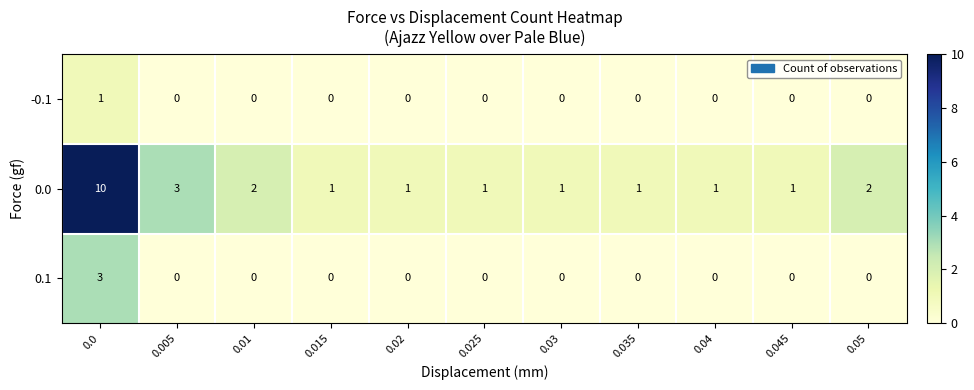

Is it true that 0.0 equals 1 at 0.03?

True